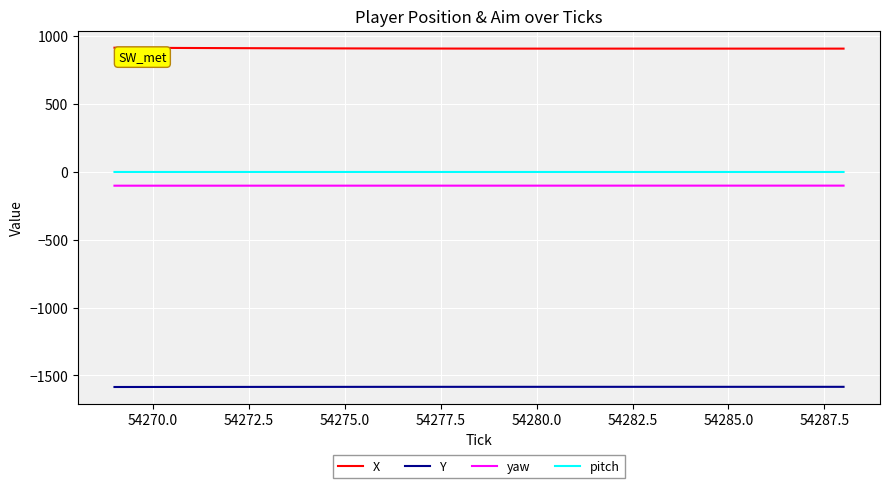

How many lines are shown in the chart?

4